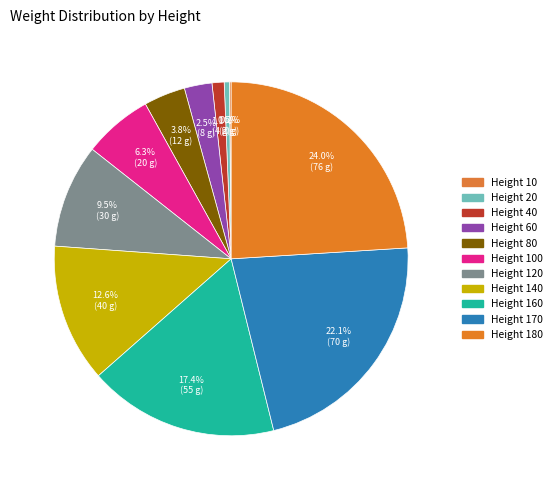

Count the number of slices in the pie.

11